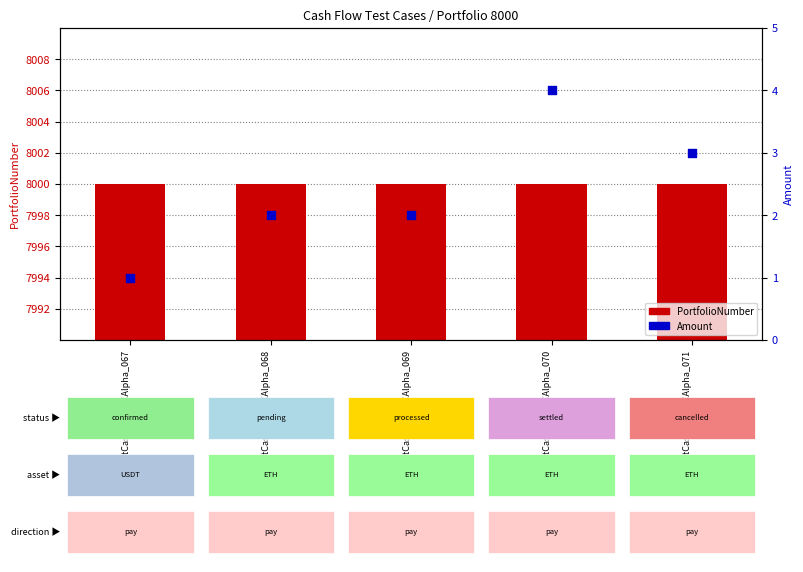

Which series has the widest spread of Y values?

Amount